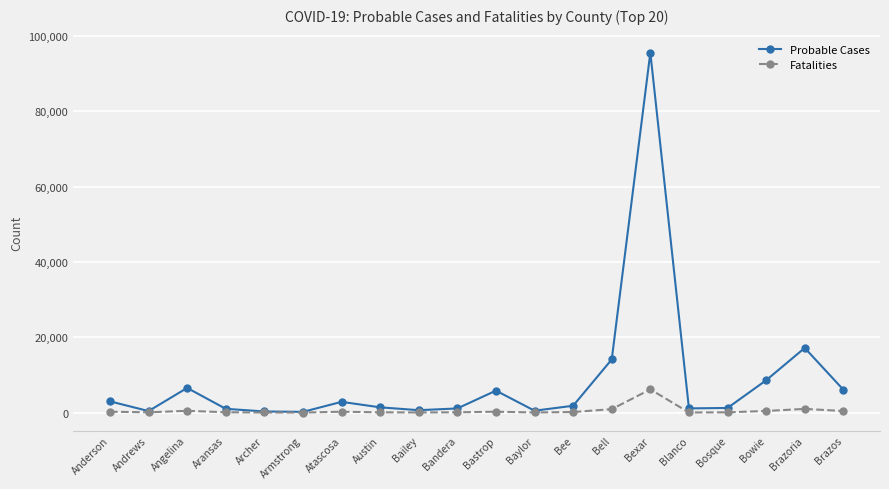

What is the greatest value displayed?

95604